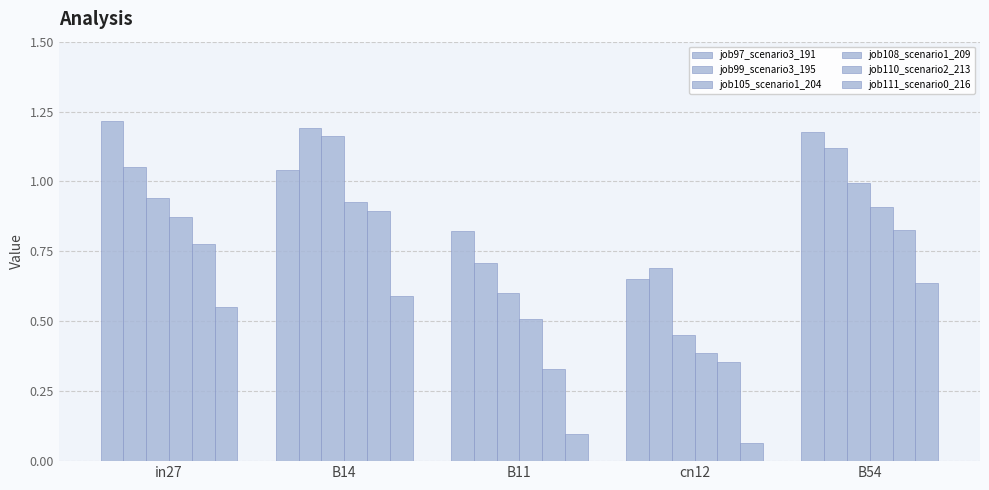

At B14, list the series in order from largest to smallest.

job99_scenario3_195, job105_scenario1_204, job97_scenario3_191, job108_scenario1_209, job110_scenario2_213, job111_scenario0_216